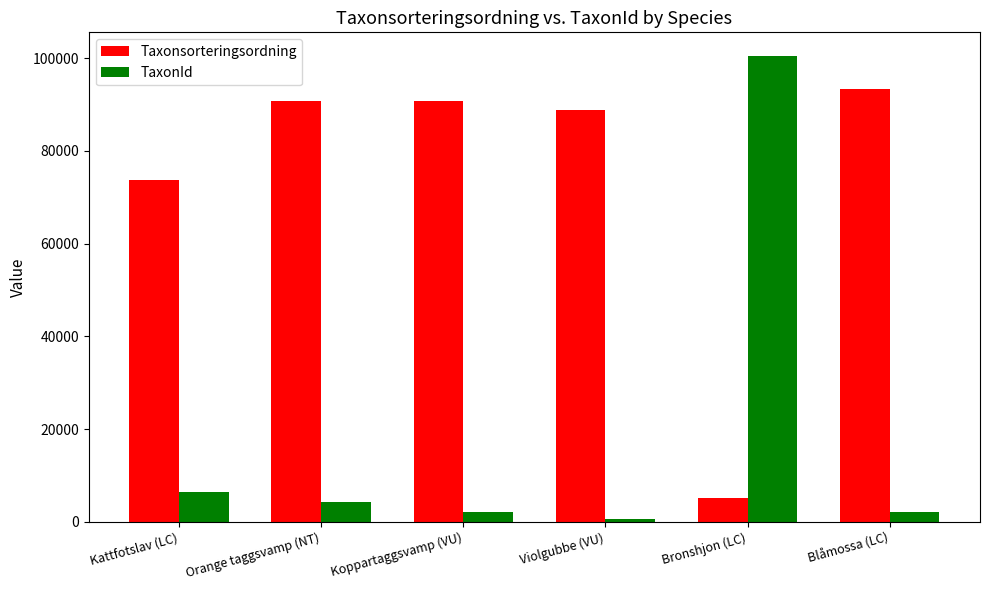

At which category is the sum across all series the highest?

Bronshjon (LC)